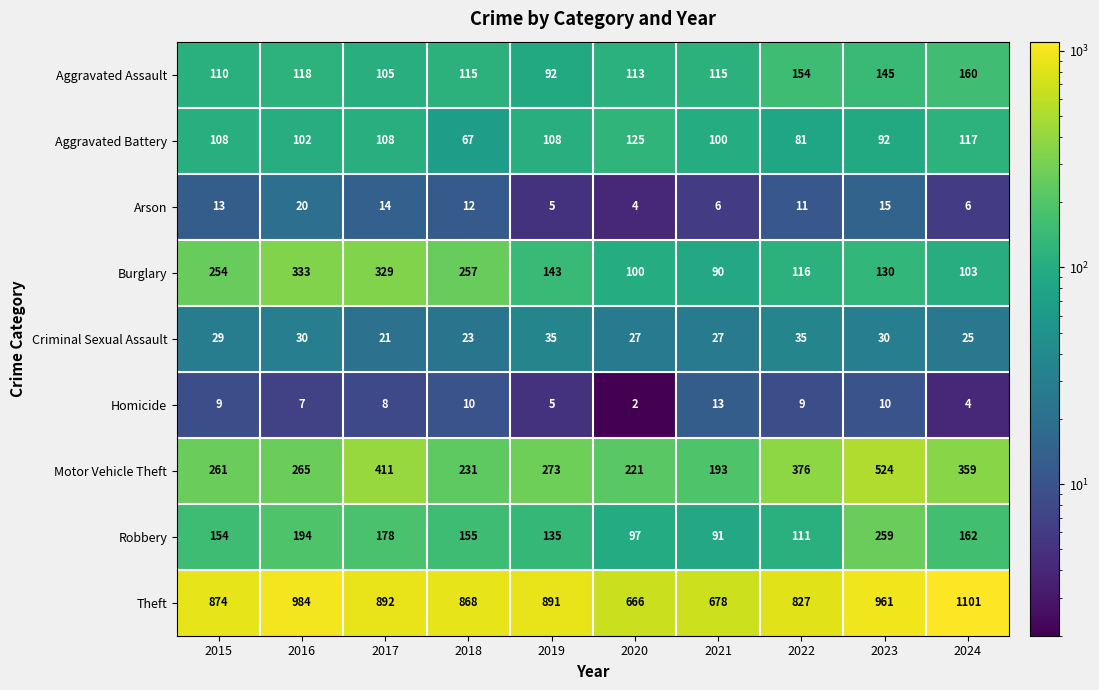

List the series in order of their peak value, highest first.

Theft, Motor Vehicle Theft, Burglary, Robbery, Aggravated Assault, Aggravated Battery, Criminal Sexual Assault, Arson, Homicide